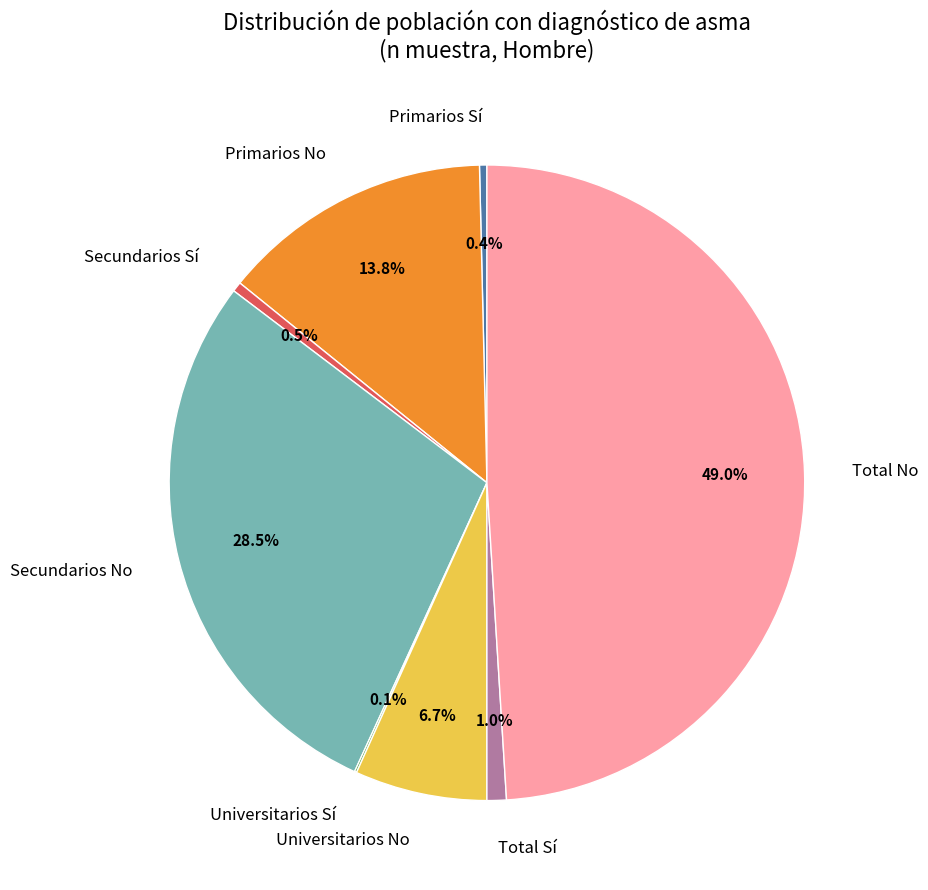

Which slice is the largest?

Total No